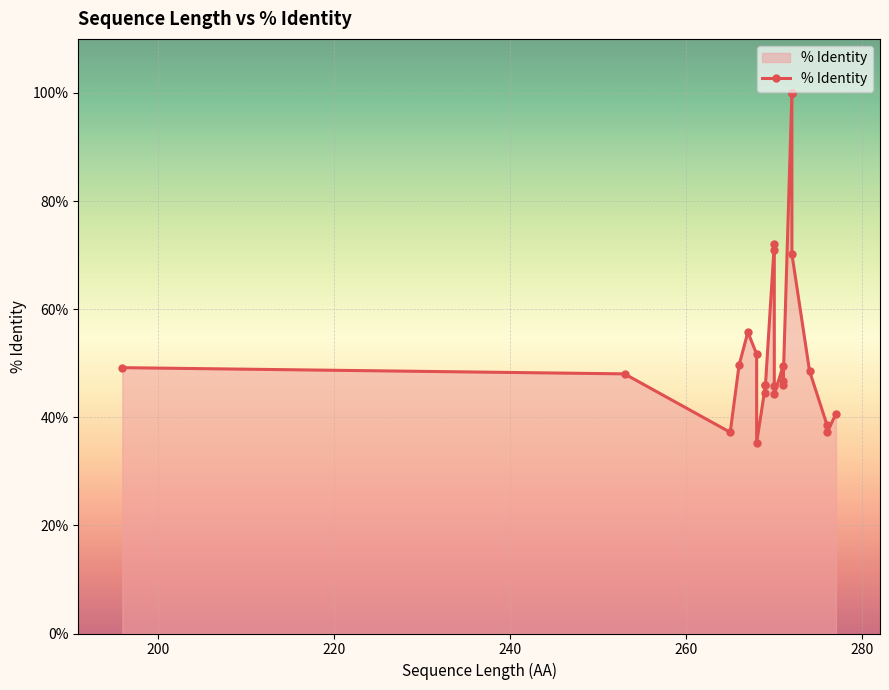

What is the value of the 19th point from the left?

1.0